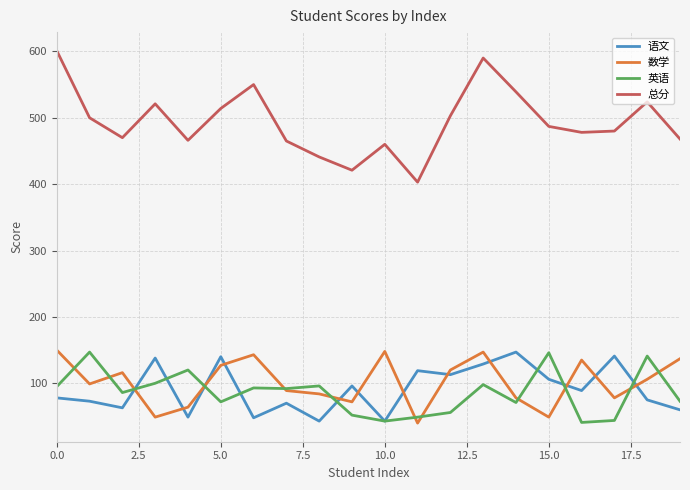

At how many categories does at least one series exceed 269?

20